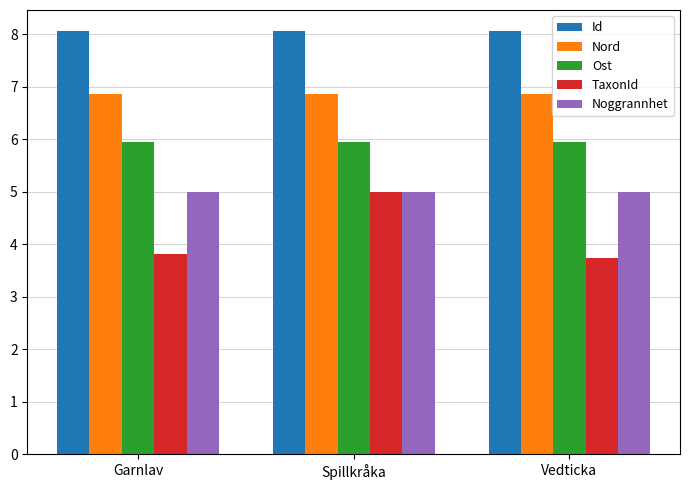

What is the minimum value shown in the chart?

3.7